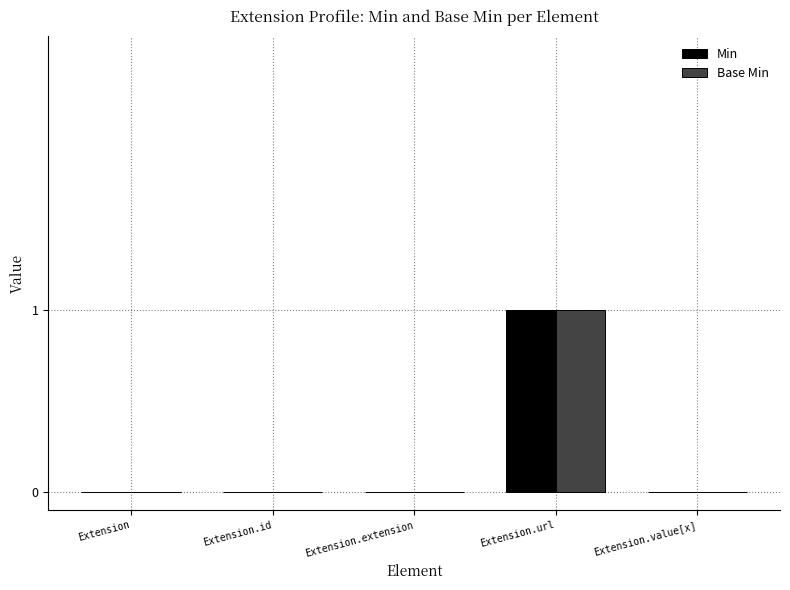

What is the difference between the Base Min values at Extension.url and Extension?

1